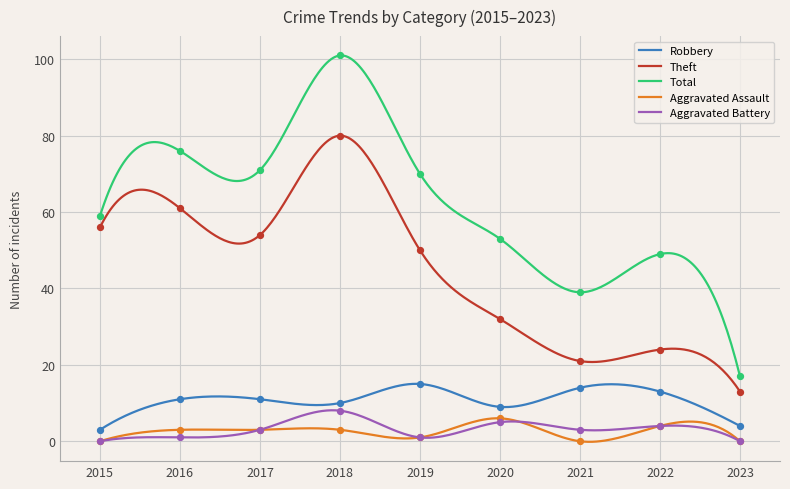

At which category is the sum across all series the highest?

2018